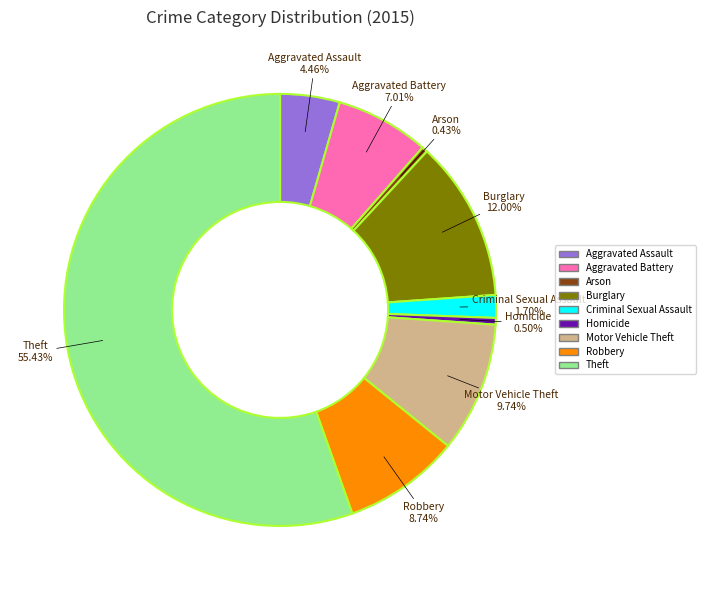

Is Theft the majority of the pie?

Yes